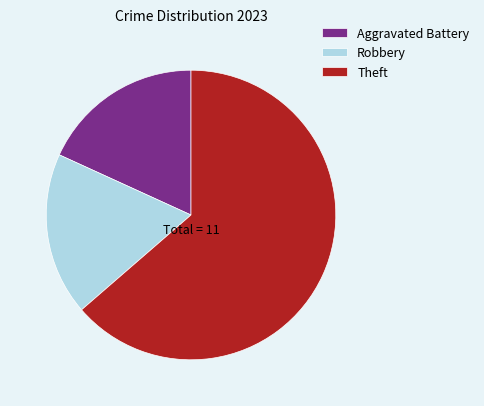

The Theft slice represents 77% of the pie. True or false?

False